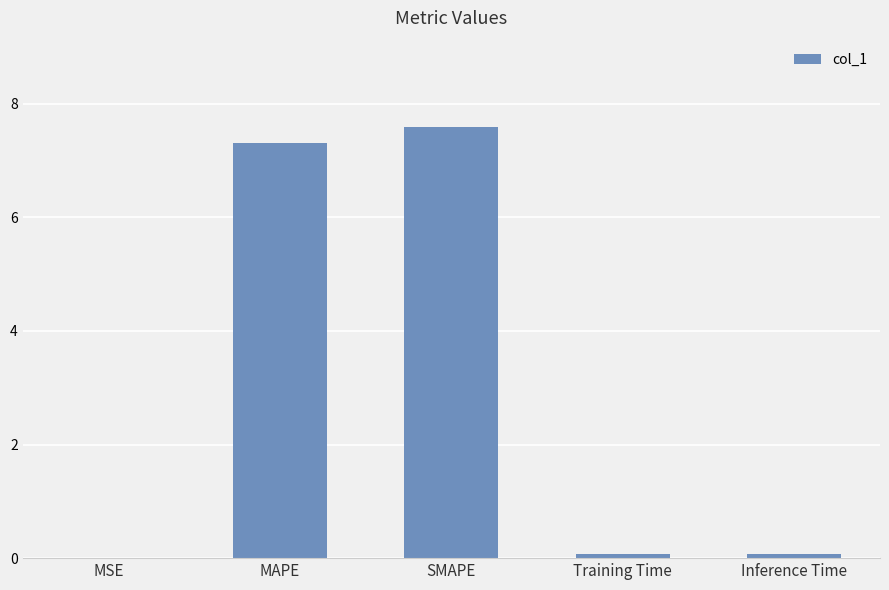

What value does the data have at MAPE?

7.3